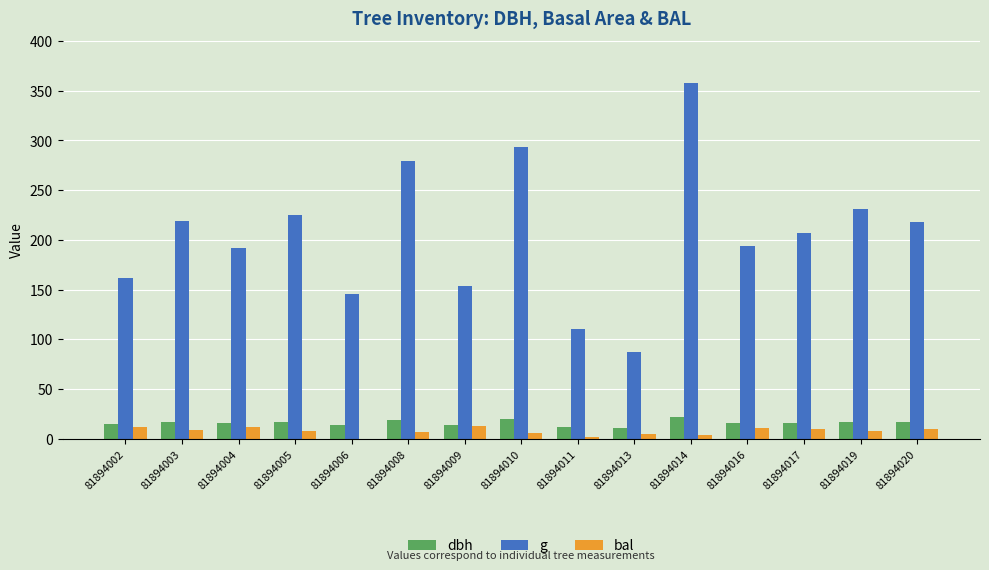

Which series has the largest total across all categories?

g